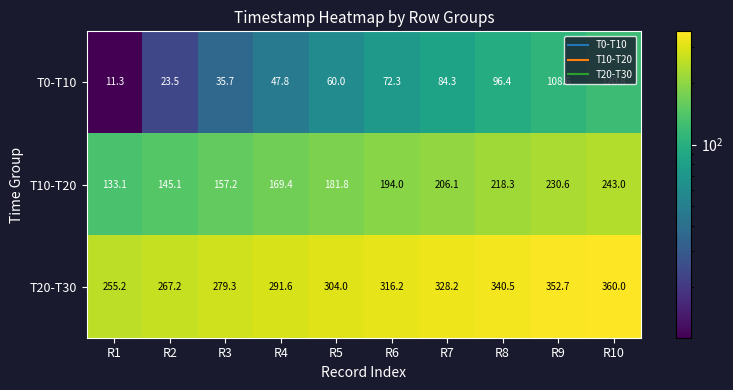

What is the difference between the T20-T30 values at R10 and R5?

56.0